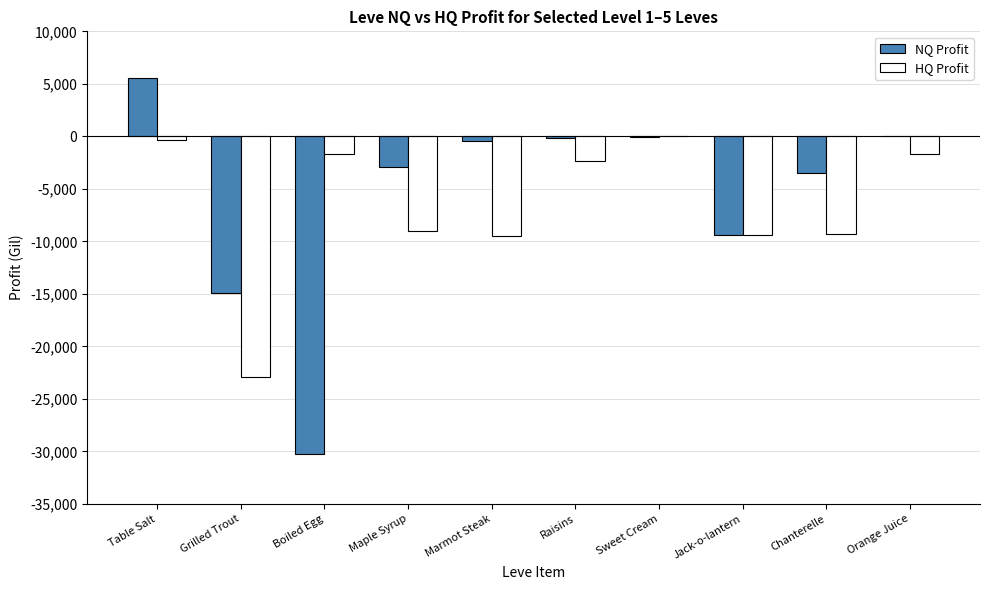

The value of HQ Profit at Maple Syrup is -9044. True or false?

True